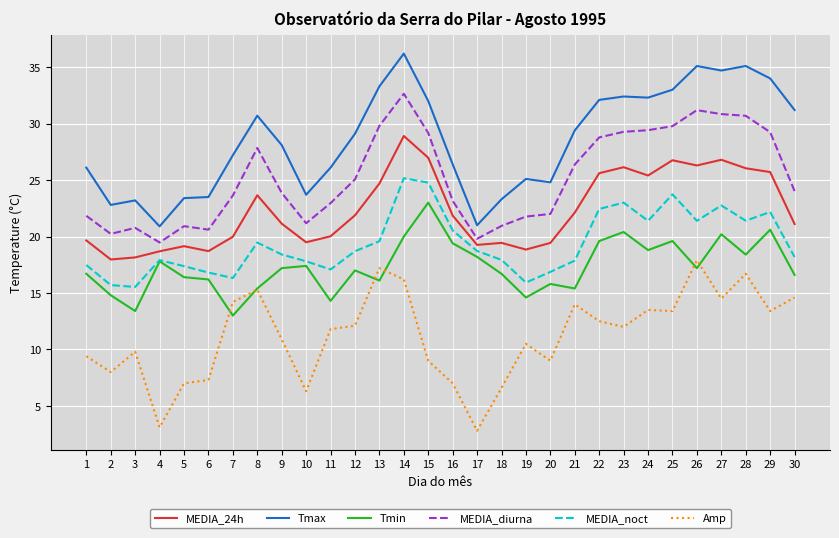

Between 16 and 27, which series saw the biggest shift?

Tmax